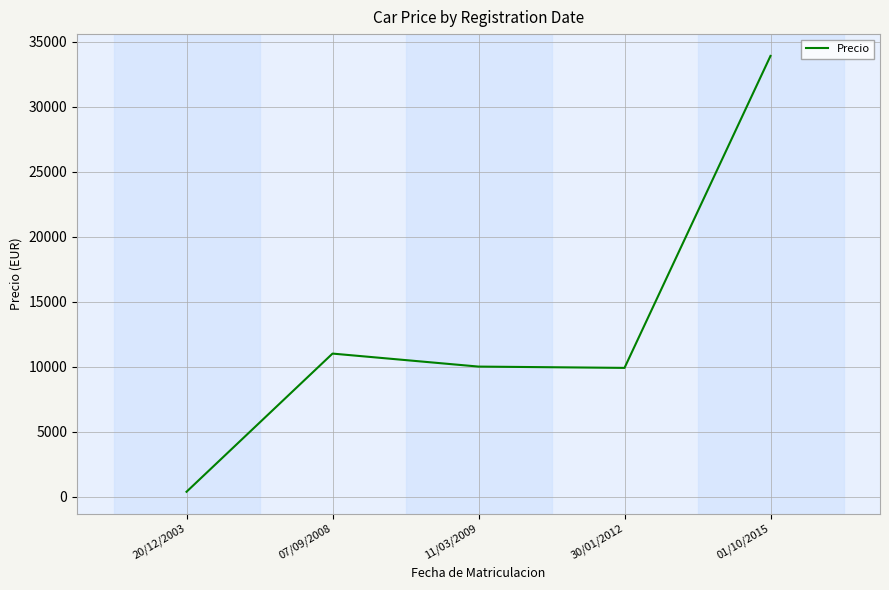

What is the minimum value shown in the chart?

370